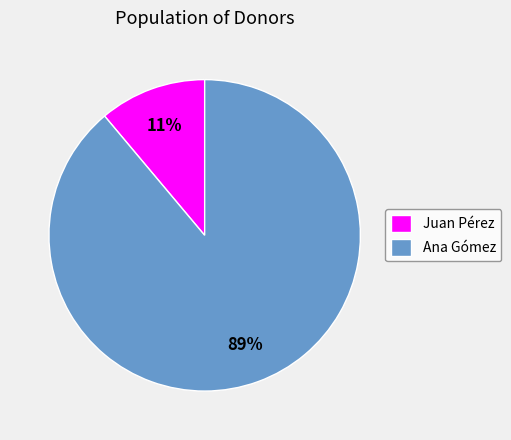

To the nearest percent, what is the difference between the Ana Gómez and Juan Pérez slice percentages?

78%